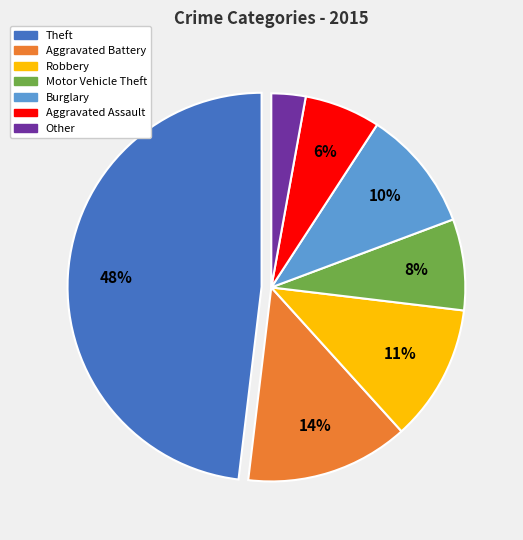

To the nearest percent, what is the difference between the largest and smallest slice percentages?

45%